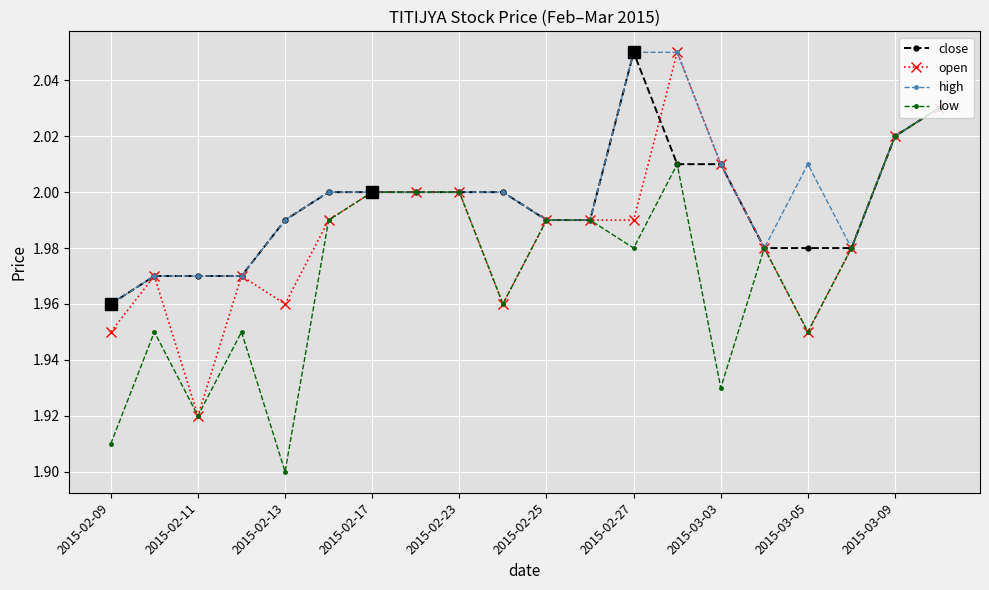

At how many categories does at least one series exceed 1?

20